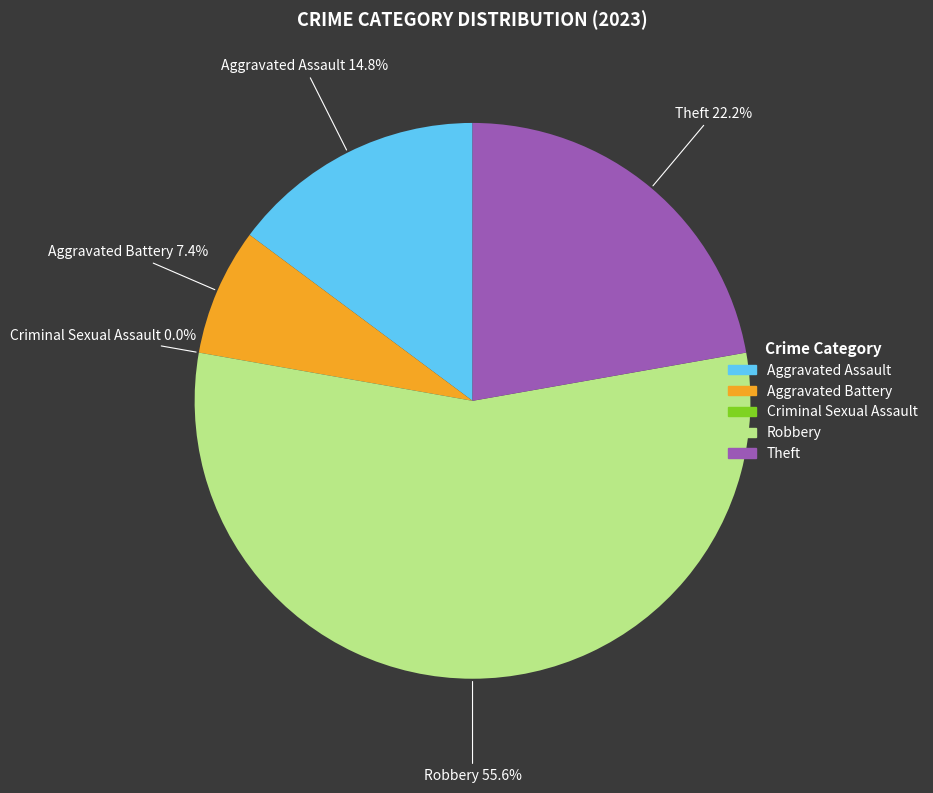

What is the change in value from Aggravated Battery to Criminal Sexual Assault?

-2